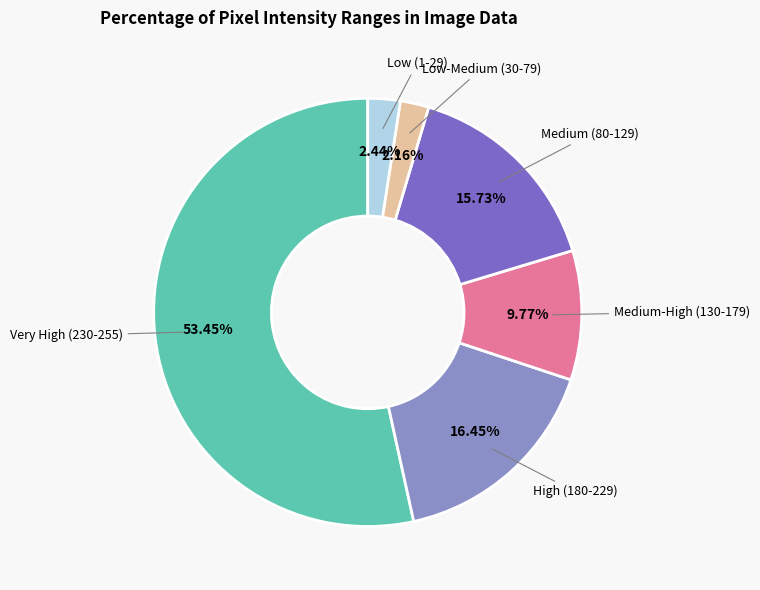

Which has a higher value, Low-Medium (30-79) or Medium (80-129)?

Medium (80-129)